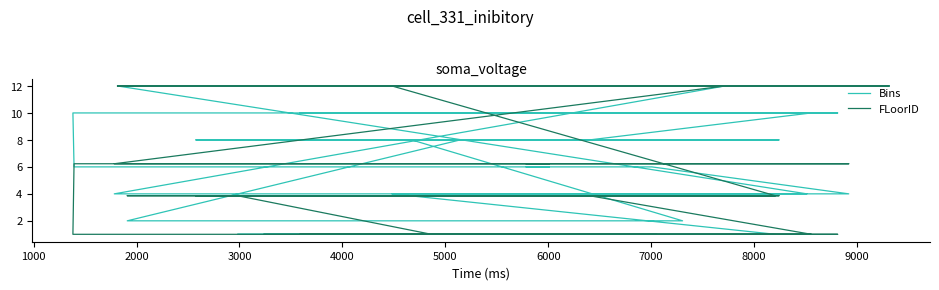

Which series has the largest range (max minus min)?

Bins